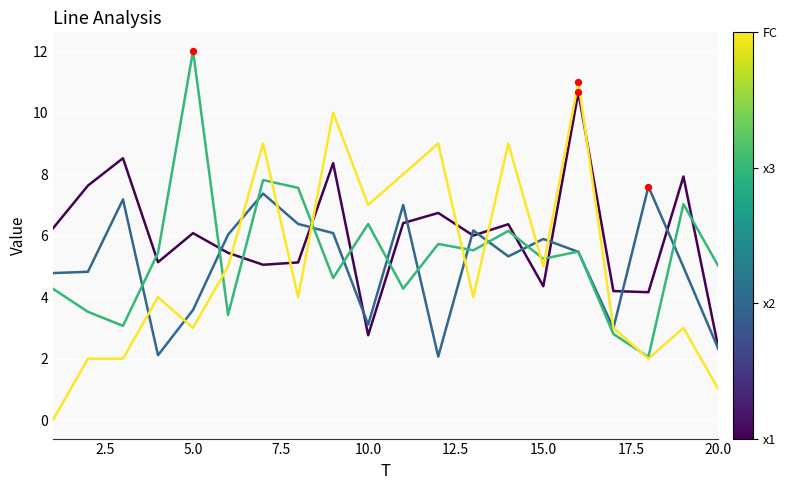

What is the maximum value shown in the chart?

12.0